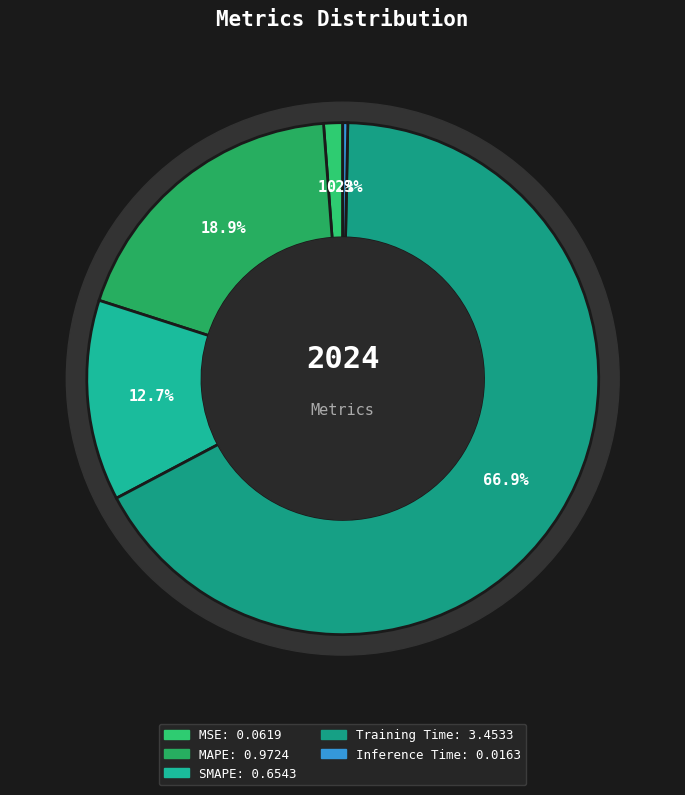

To the nearest percent, what percentage of the pie is SMAPE?

13%